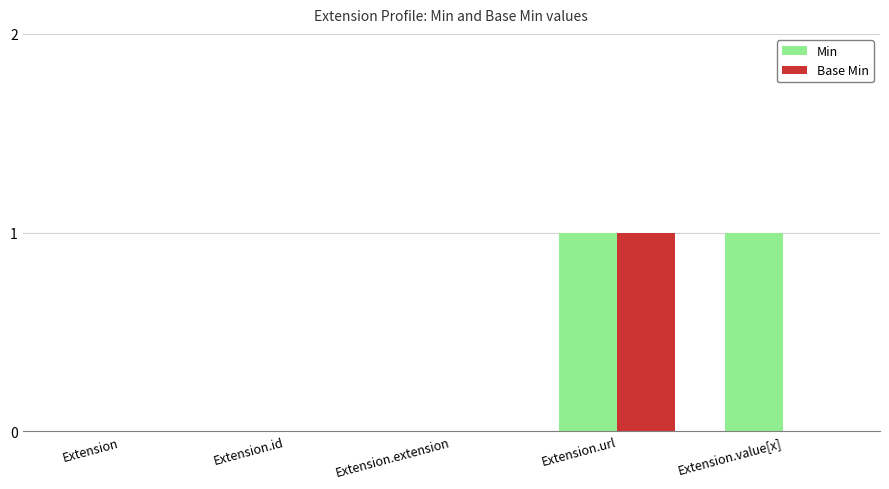

Between Extension and Extension.value[x], which series saw the biggest shift?

Min